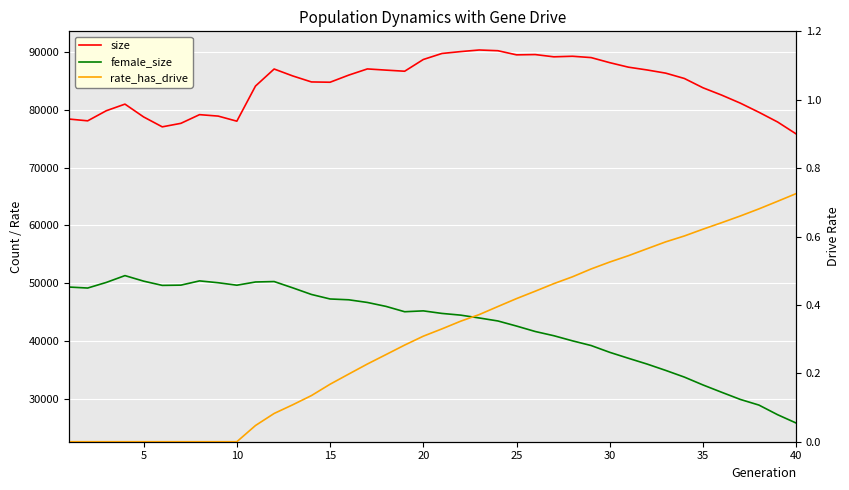

True or false: size and rate_has_drive cross at least once.

False